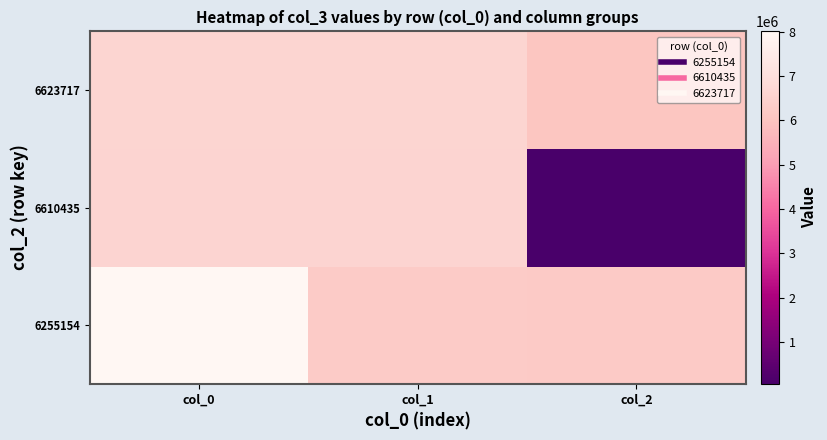

Which has a higher value, col_0 or col_2?

col_0